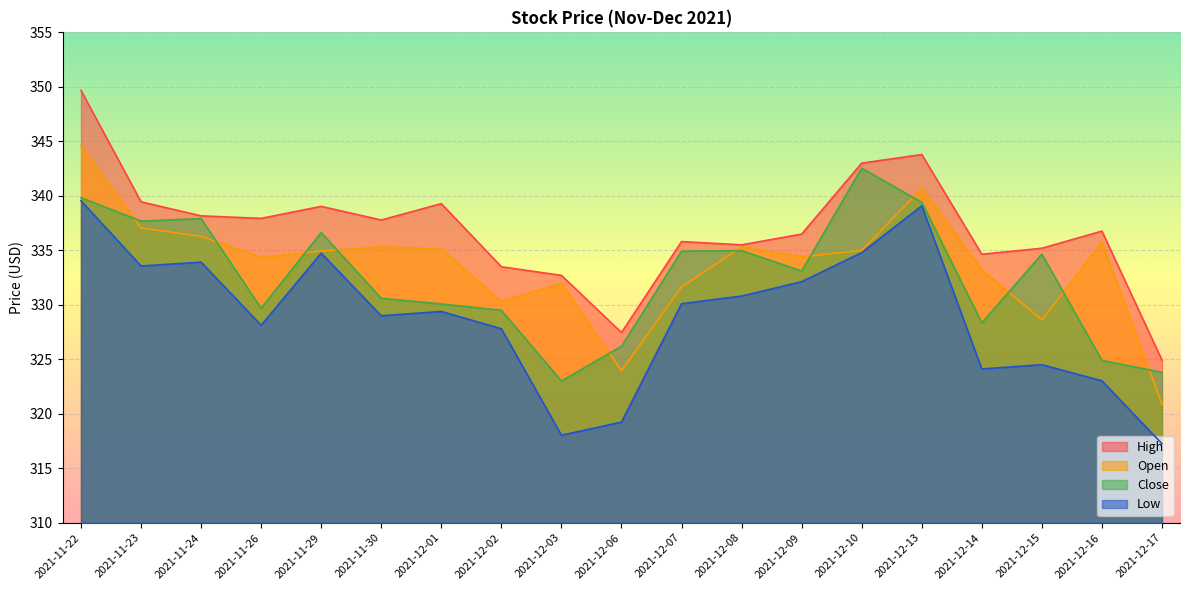

What is the difference between the second highest and minimum values in the Low series?

21.8